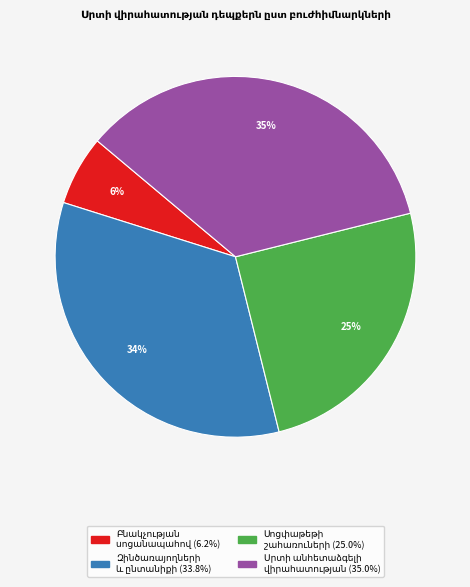

To the nearest percent, what is the difference between the largest and smallest slice percentages?

29%